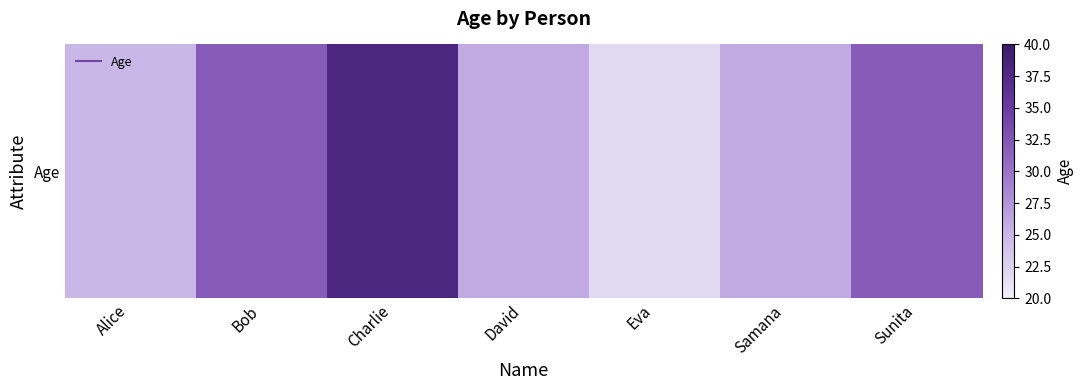

What value does the data have at David, to the nearest 5?

25